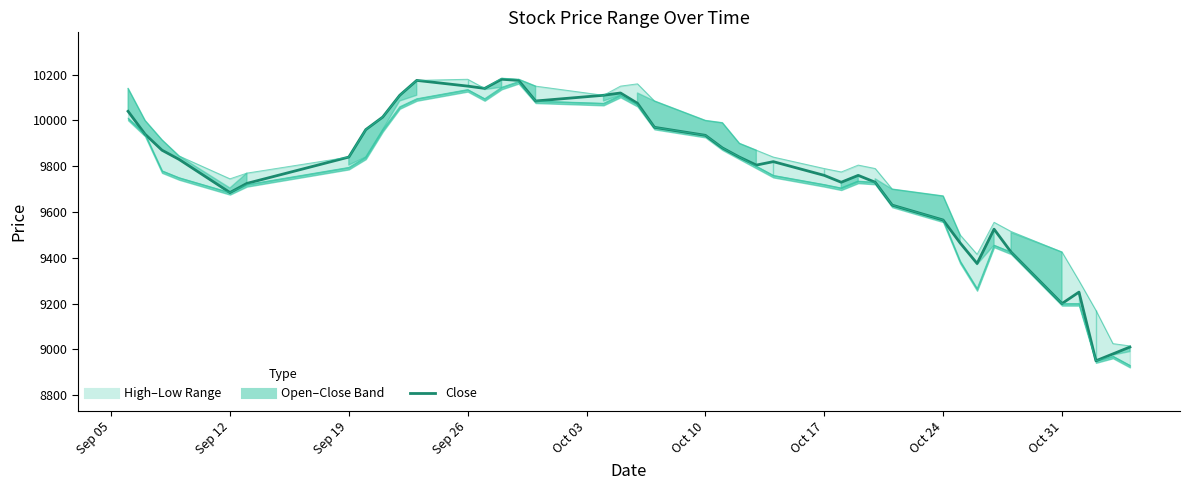

At which label does the data first exceed 9840?

Sep 05